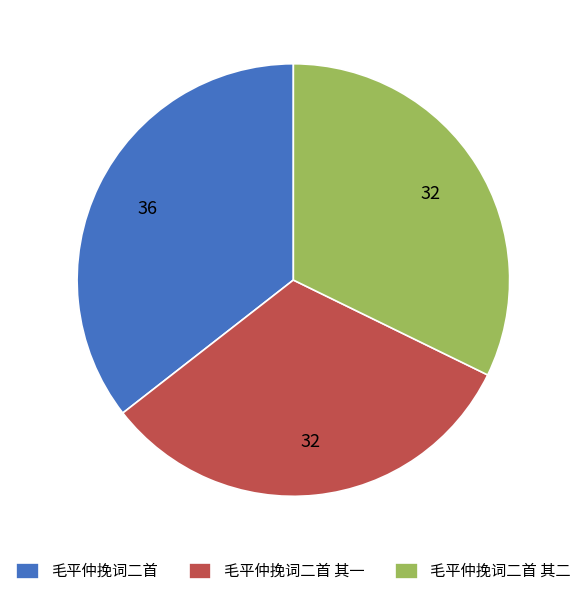

Does 毛平仲挽词二首 其一 account for over 50% of the chart?

No